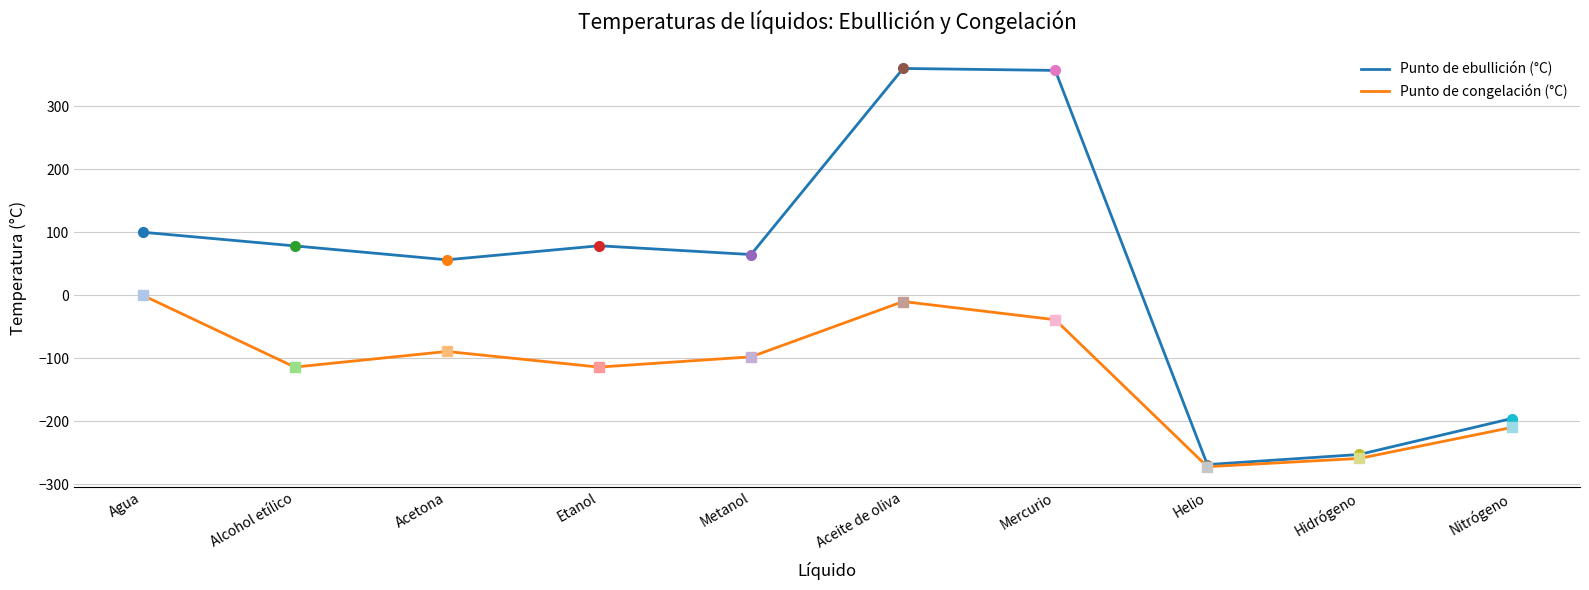

Rank the series at Metanol from lowest to highest value.

Punto de congelación (°C), Punto de ebullición (°C)